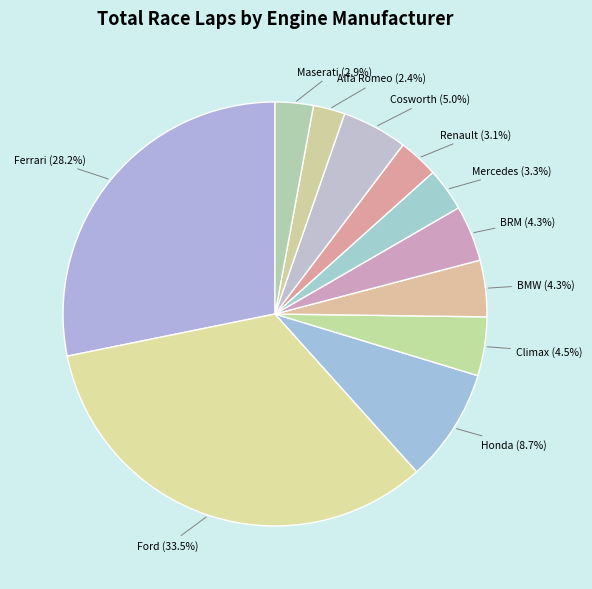

Is there any slice that represents more than half of the pie?

No